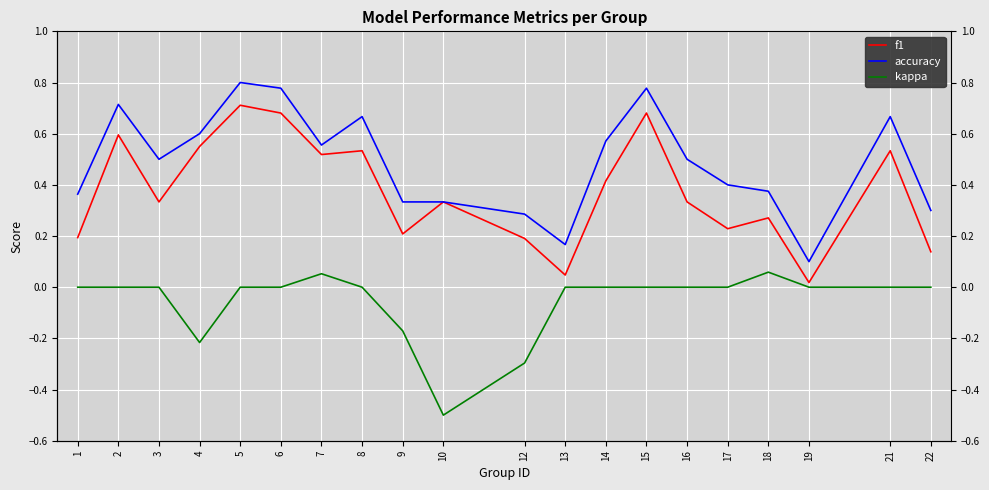

What are all the series names shown in the legend?

f1, accuracy, kappa